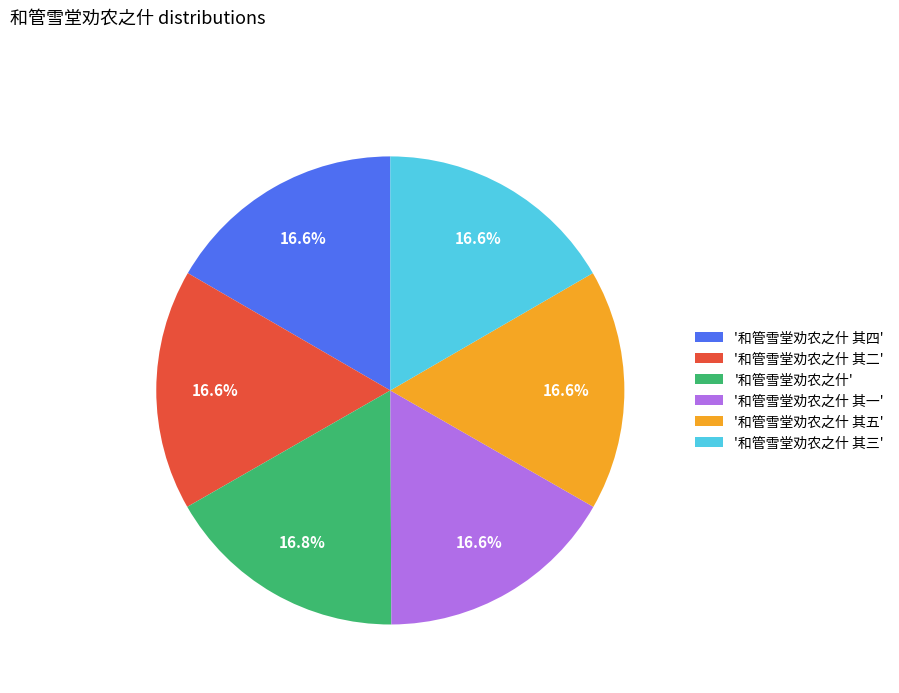

How much of the chart is everything except '和管雪堂劝农之什 其五'?

83.4%